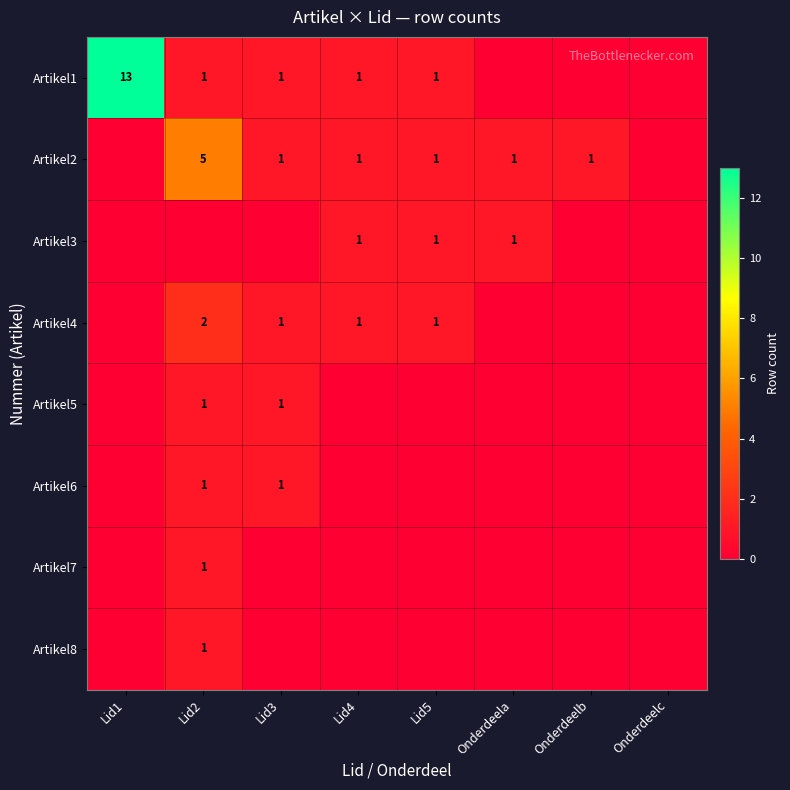

Is it true that Artikel1 equals 1 at Lid3?

True